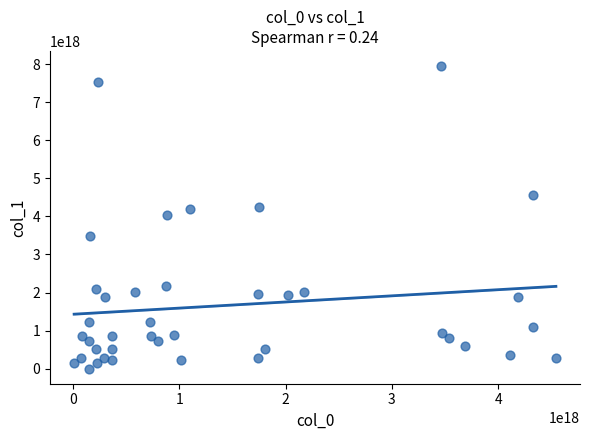

What is the range of X values (max minus min)?

4535129355180386816